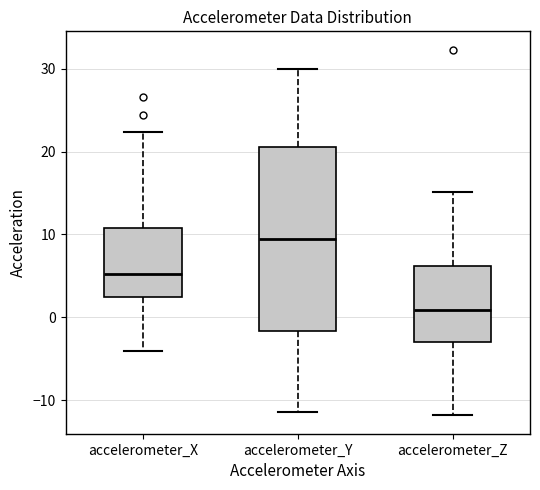

Reading left to right, read every box against the y-axis: the position of its median line, the range the box covers, and the ends of its whiskers. The values are not printed on the chart, so give them approximately, as read against the axis.

accelerometer_X: median 5, box 2 to 11, whiskers -4 to 22
accelerometer_Y: median 9, box -2 to 21, whiskers -11 to 30
accelerometer_Z: median 1, box -3 to 6, whiskers -12 to 15